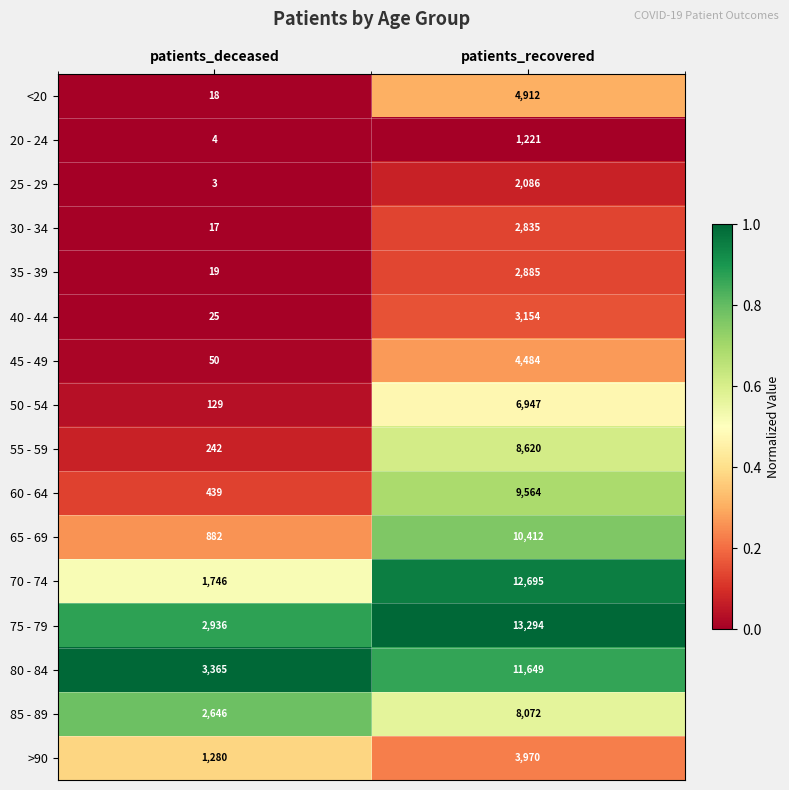

What is the total value across all series at patients_recovered?

106800